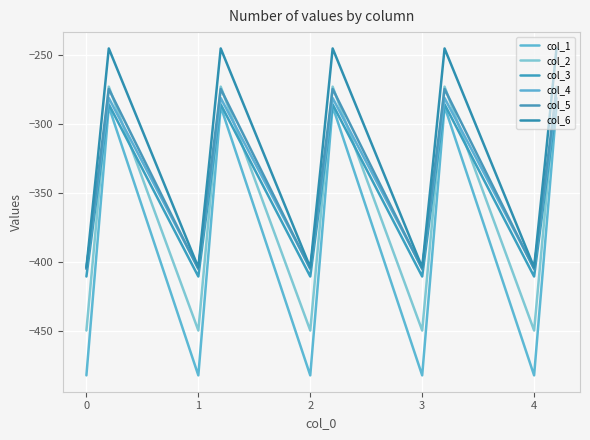

How many values in the col_4 series are below -342?

10